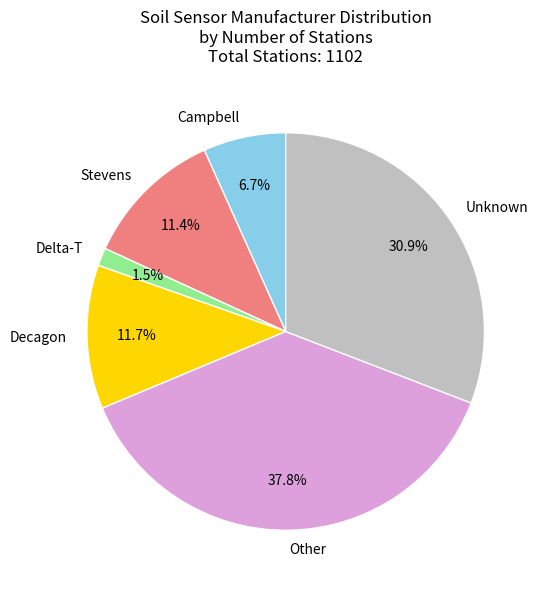

Which slice is the smallest?

Delta-T